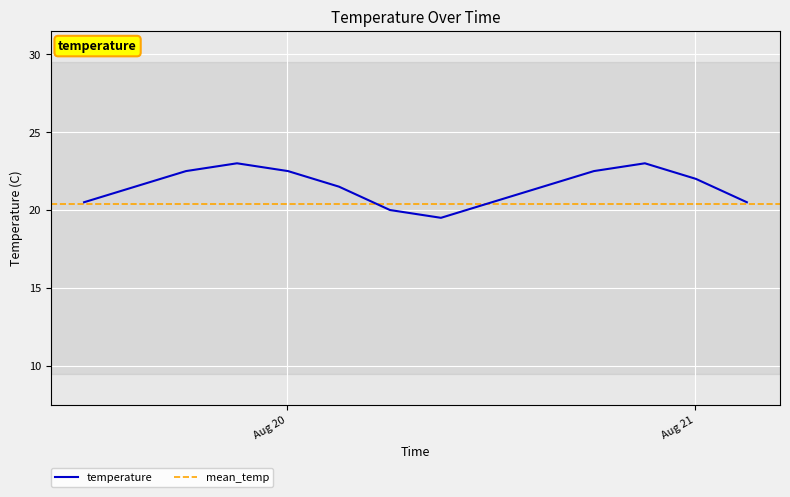

Which category has the lowest value across all series?

2012-08-20 09:03:00